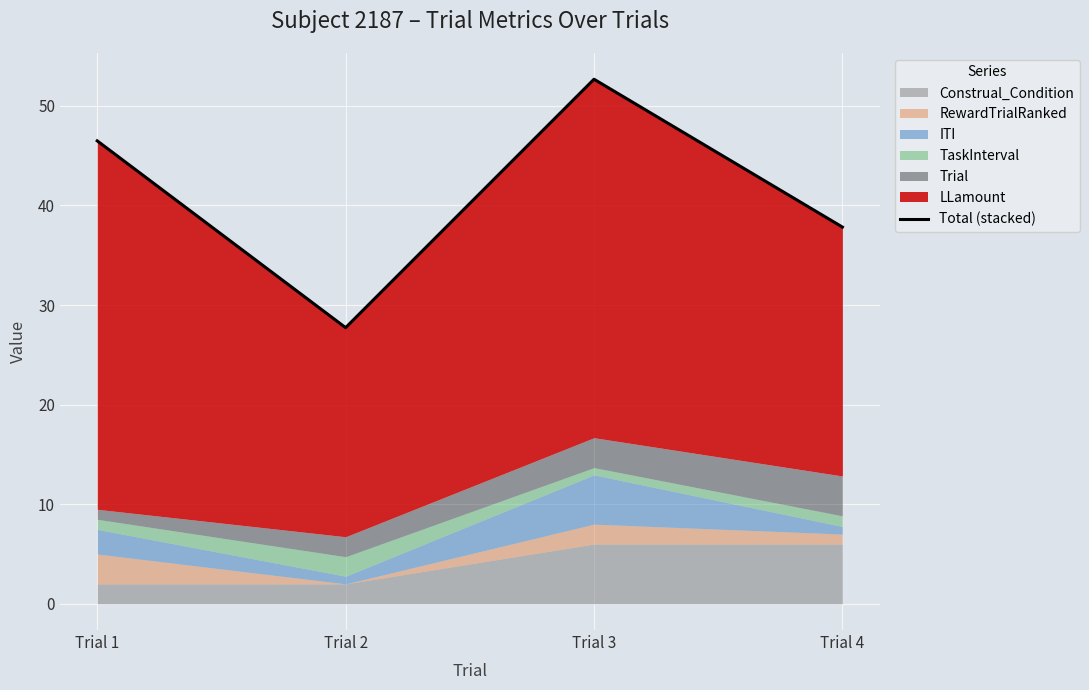

What is the difference between the maximum and minimum values?

24.9